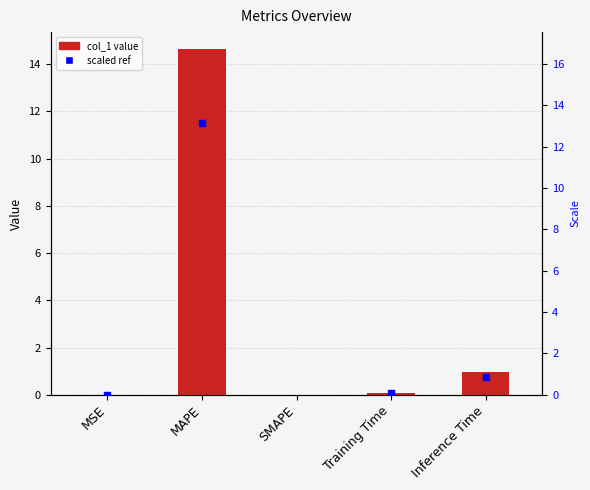

Which has a higher value, MAPE or Training Time?

MAPE